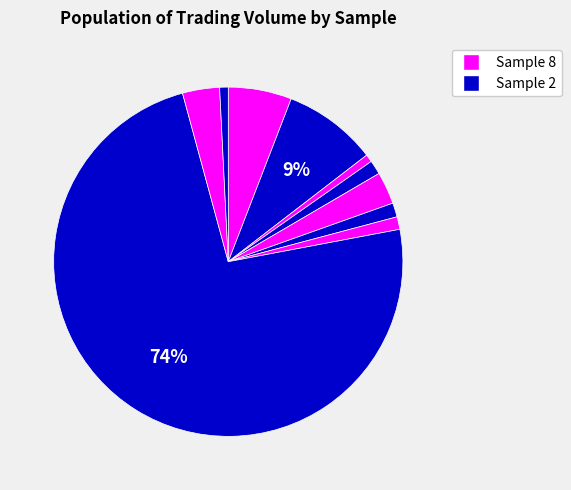

How many slices are in this pie chart?

10